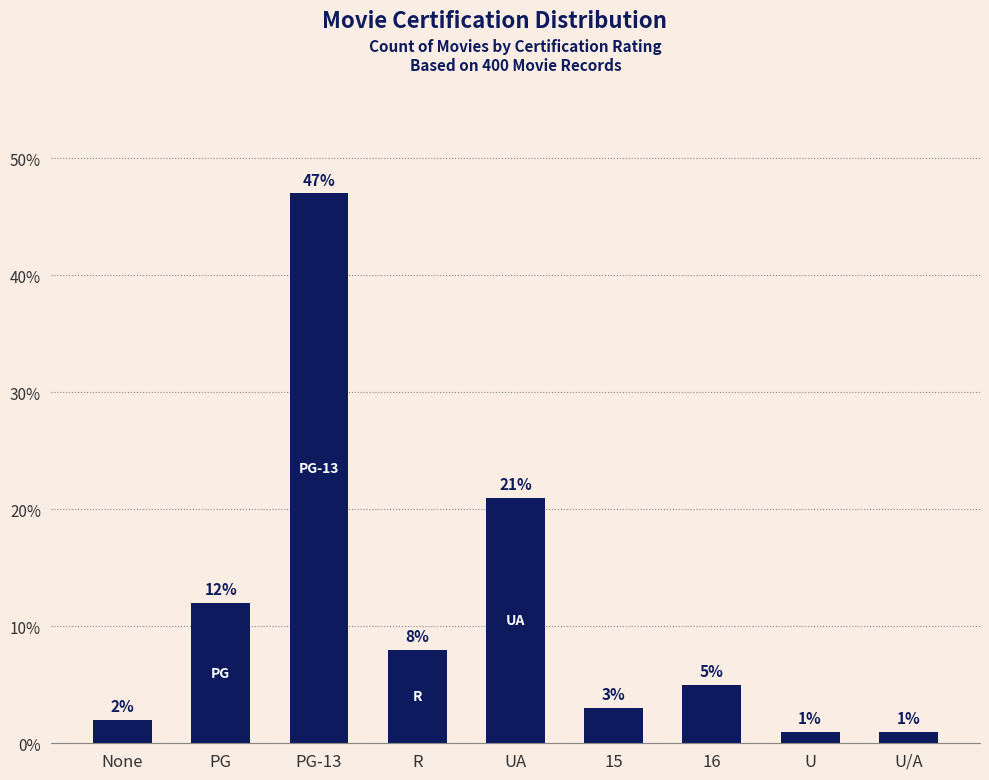

True or false: the data shows 1 at U/A.

True